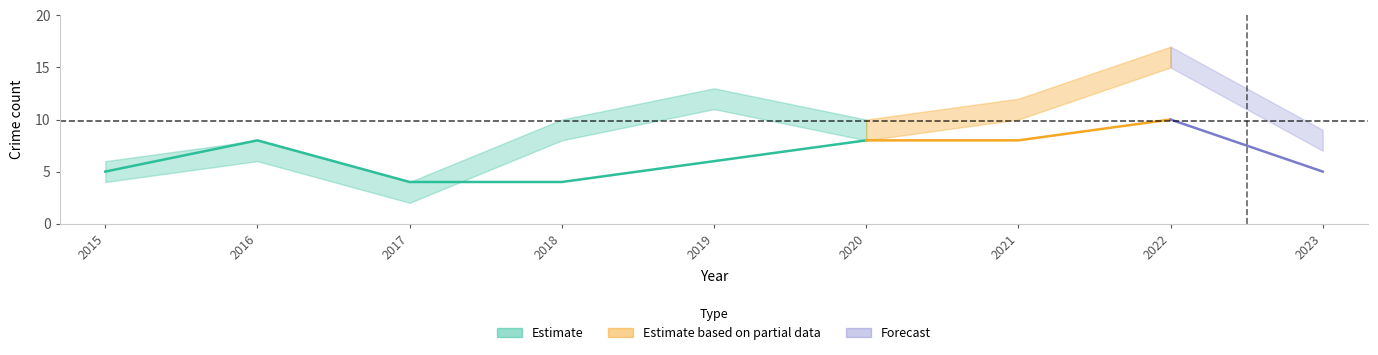

List the labels in order of Total_lower value, smallest first.

2017, 2015, 2016, 2023, 2018, 2020, 2021, 2019, 2022